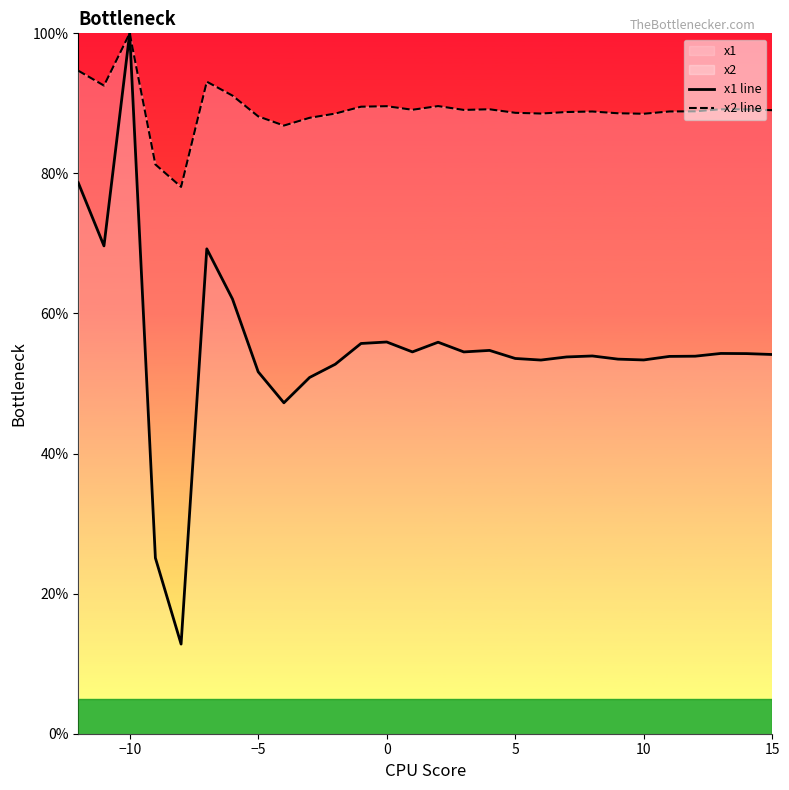

At which category is the sum across all series the highest?

−10